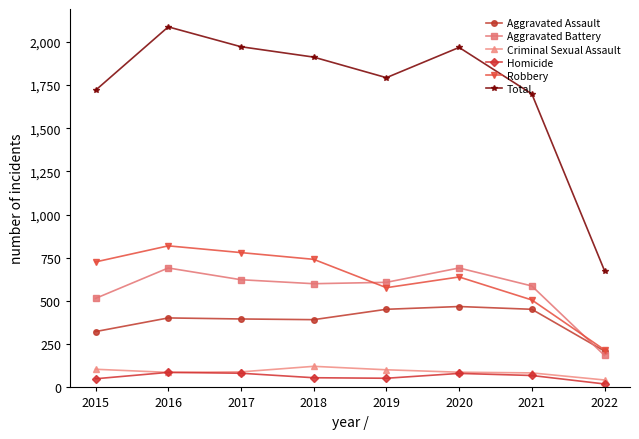

True or false: Criminal Sexual Assault has a value of 122 at 2018.

True